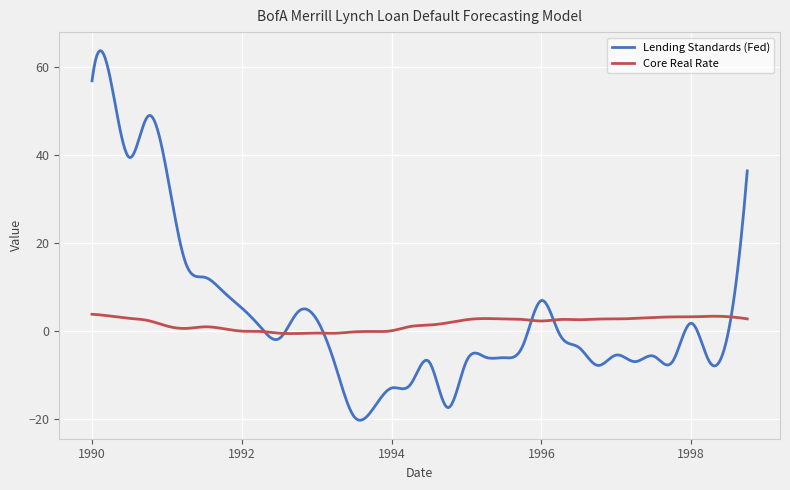

What is the greatest value displayed?

63.8